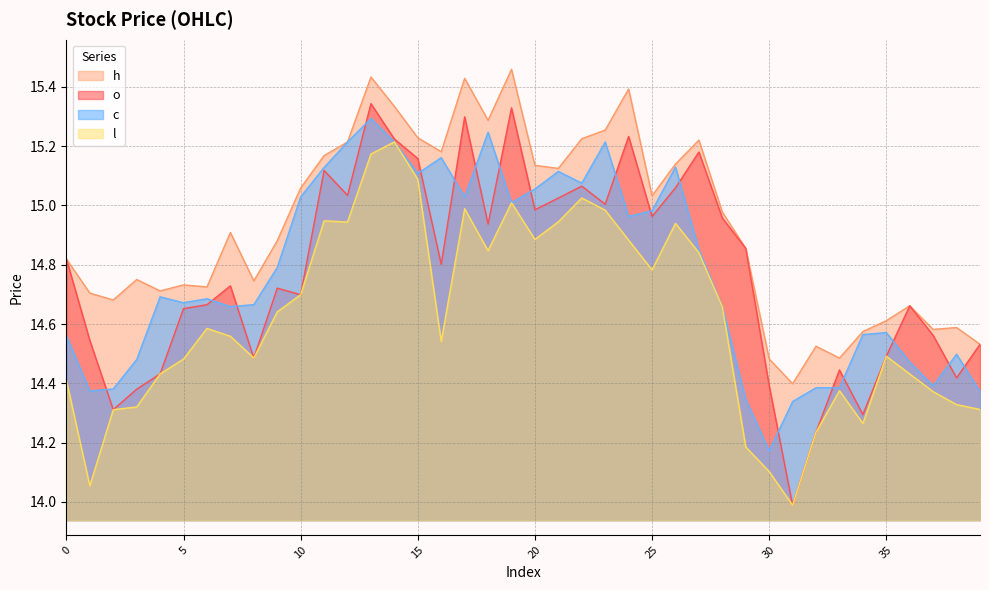

Rank the categories by l value from lowest to highest.

31, 1, 30, 29, 32, 34, 2, 39, 3, 38, 37, 33, 0, 36, 4, 5, 8, 35, 16, 7, 6, 9, 28, 10, 25, 27, 18, 24, 20, 26, 12, 21, 11, 23, 17, 19, 22, 15, 13, 14